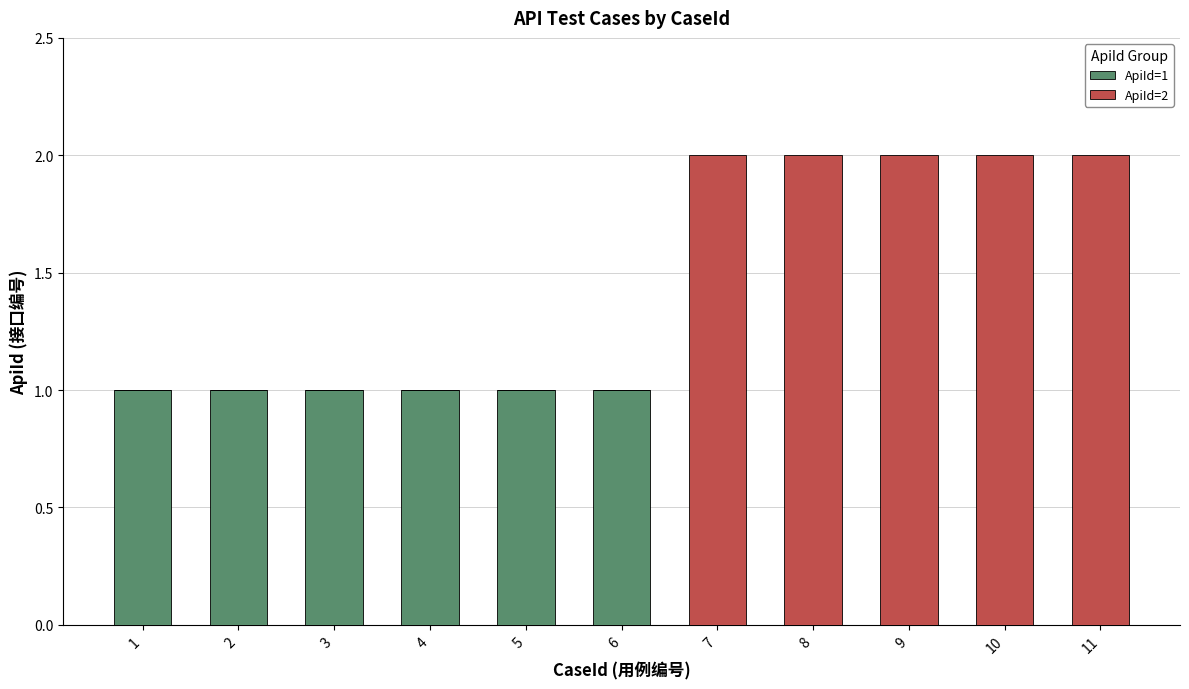

Reading right to left, what are the values for ApiId=1?

11=0	10=0	9=0	8=0	7=0	6=1	5=1	4=1	3=1	2=1	1=1